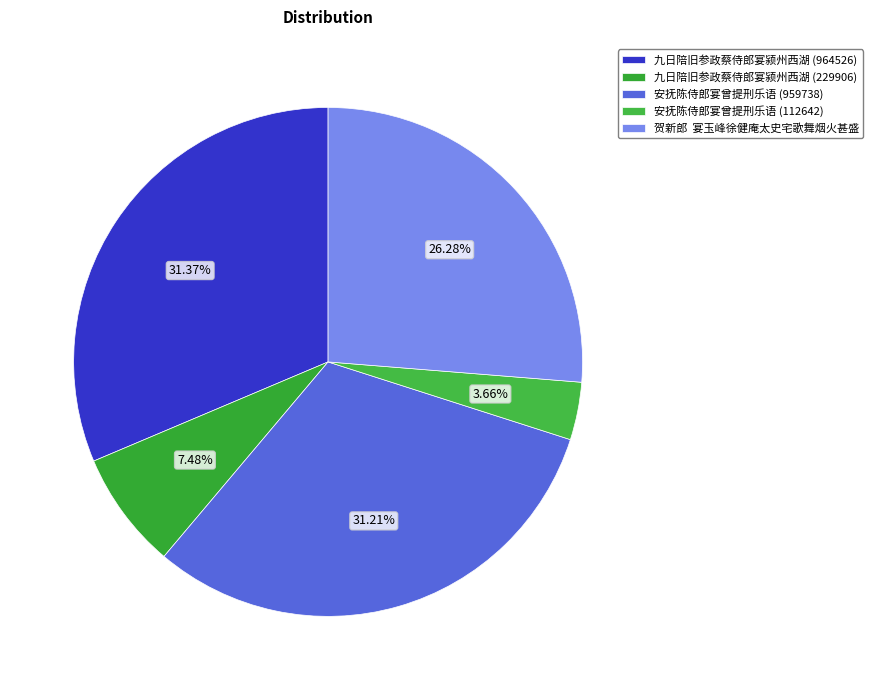

What is the ratio of the value at 安抚陈侍郎宴曾提刑乐语 (959738) to the value at 九日陪旧参政蔡侍郎宴颍州西湖 (229906)?

4.2